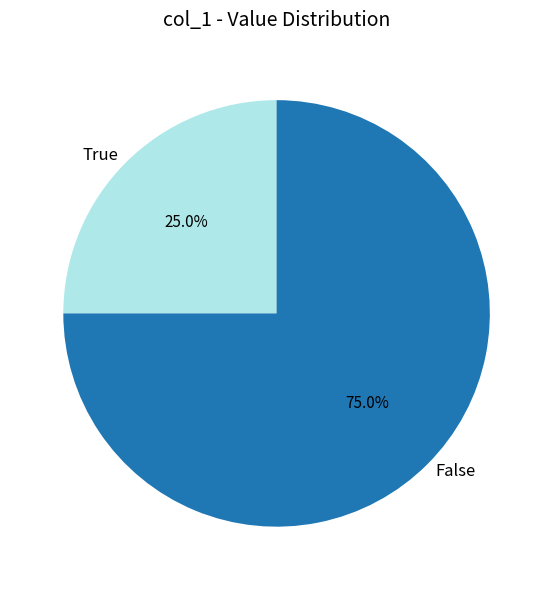

Which slice is the largest?

False